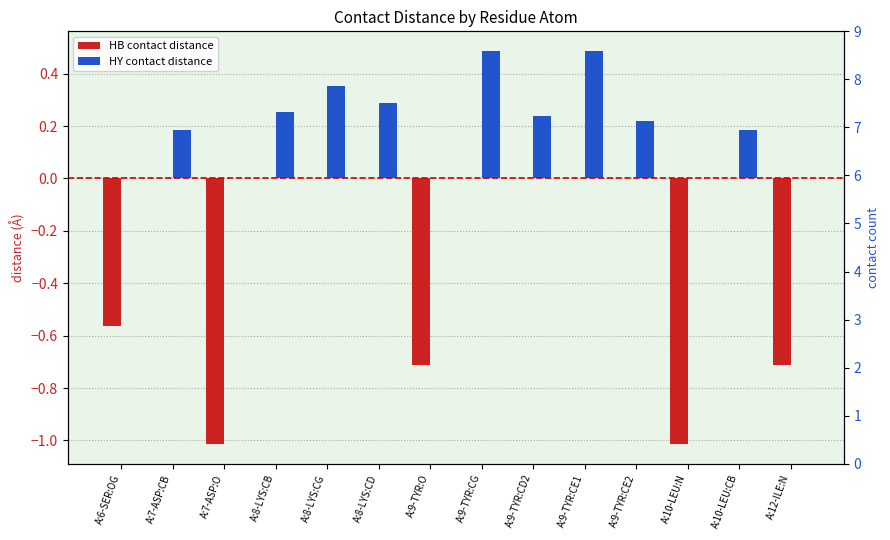

True or false: HY contact distance has a value of 0.5 at A:9-TYR:CE1.

True